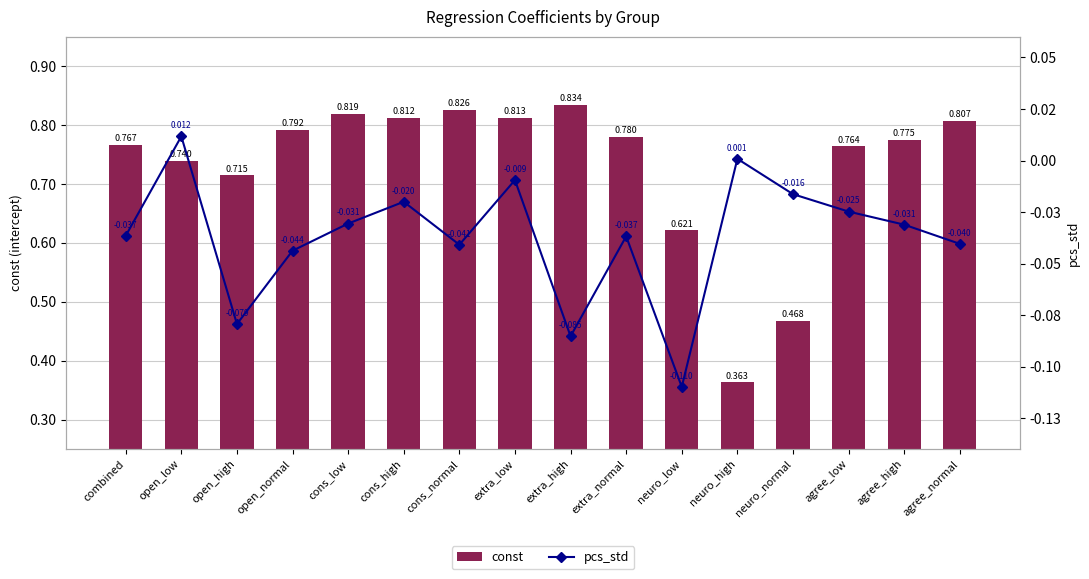

Rank the series at agree_high from lowest to highest value.

pcs_std, const